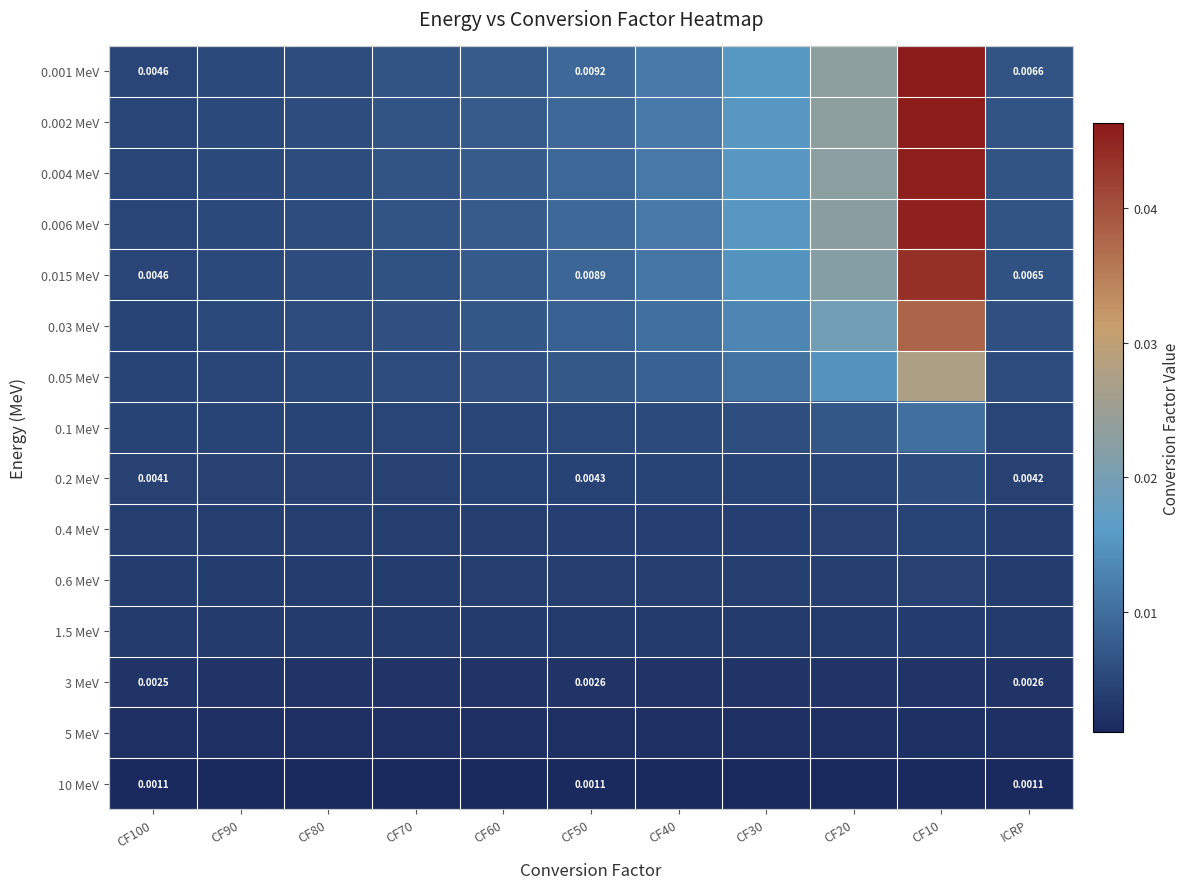

Rank the series by their maximum value, from lowest to highest.

10 MeV, 5 MeV, 3 MeV, 1.5 MeV, 0.6 MeV, 0.4 MeV, 0.2 MeV, 0.1 MeV, 0.05 MeV, 0.03 MeV, 0.015 MeV, 0.006 MeV, 0.004 MeV, 0.002 MeV, 0.001 MeV